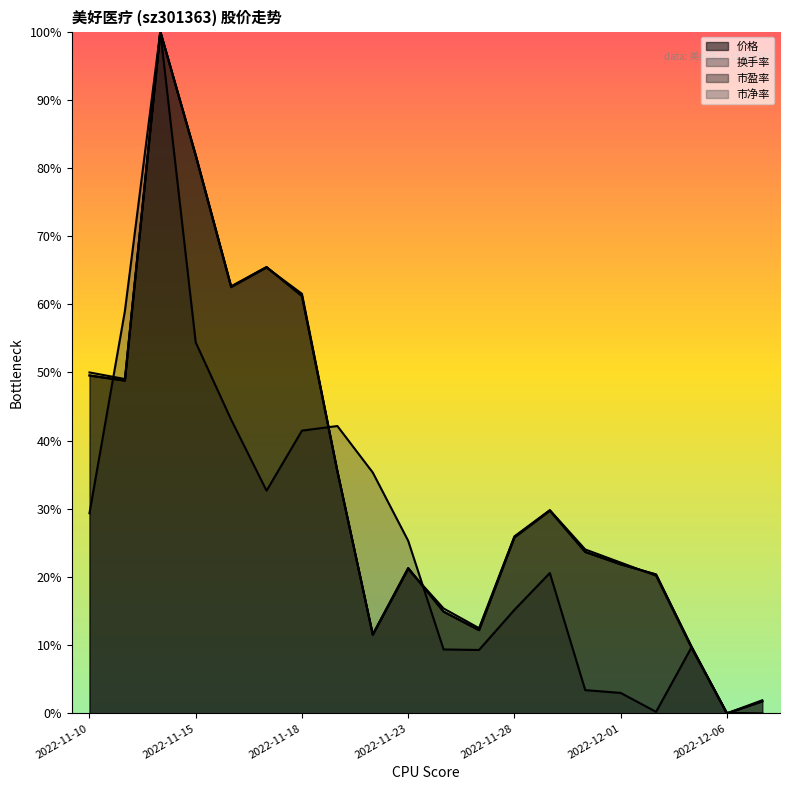

What is the sum of the 市净率 values at 2022-12-05 and 2022-11-30?

0.3